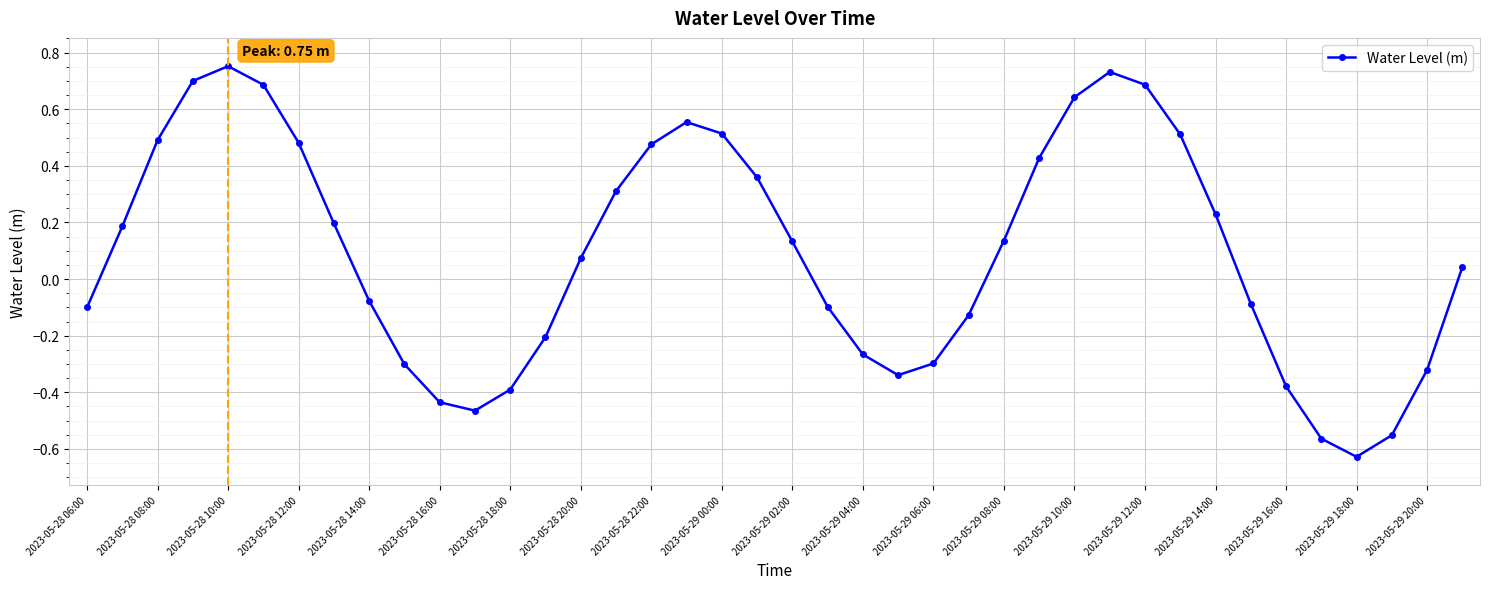

True or false: there are more than 0 points higher than both neighbors.

True